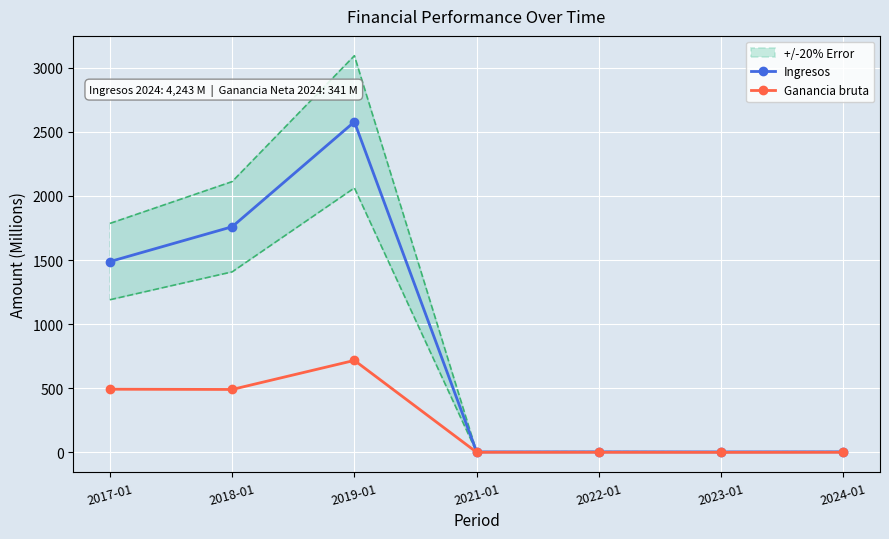

How many lines are shown in the chart?

2